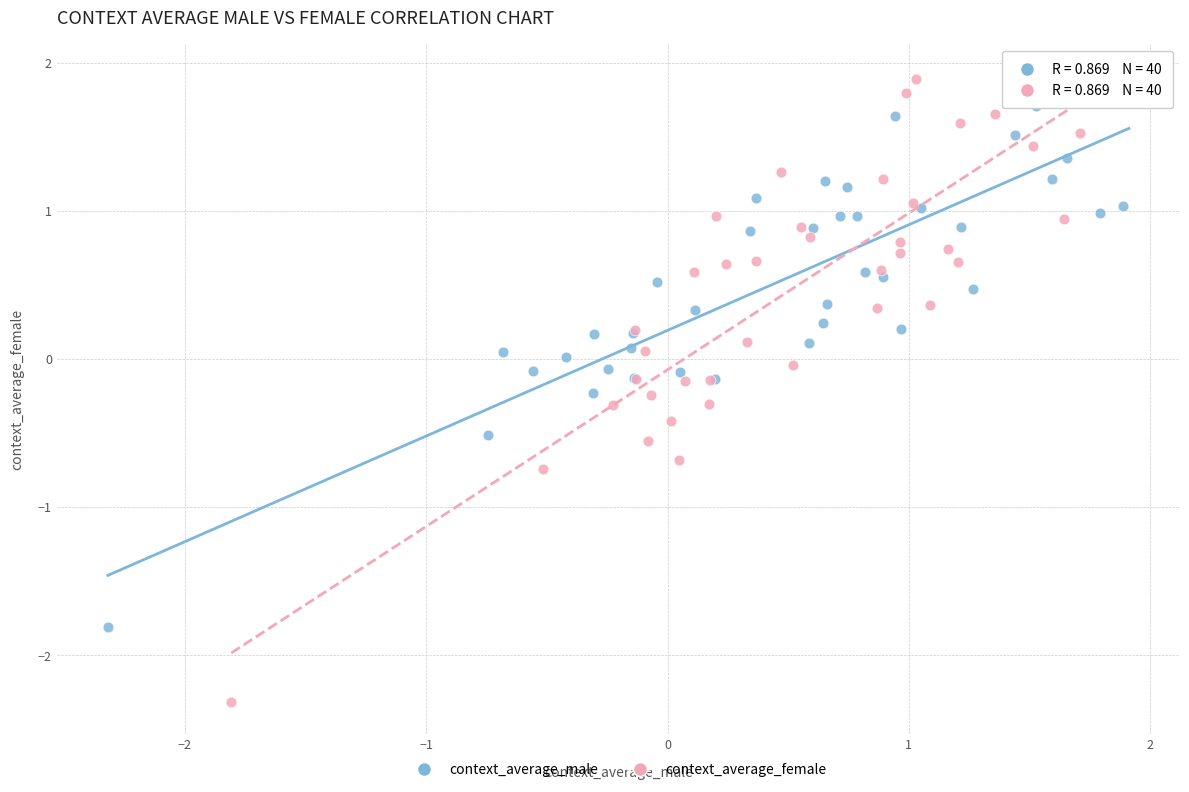

Which series contains the lowest Y value?

context_average_female